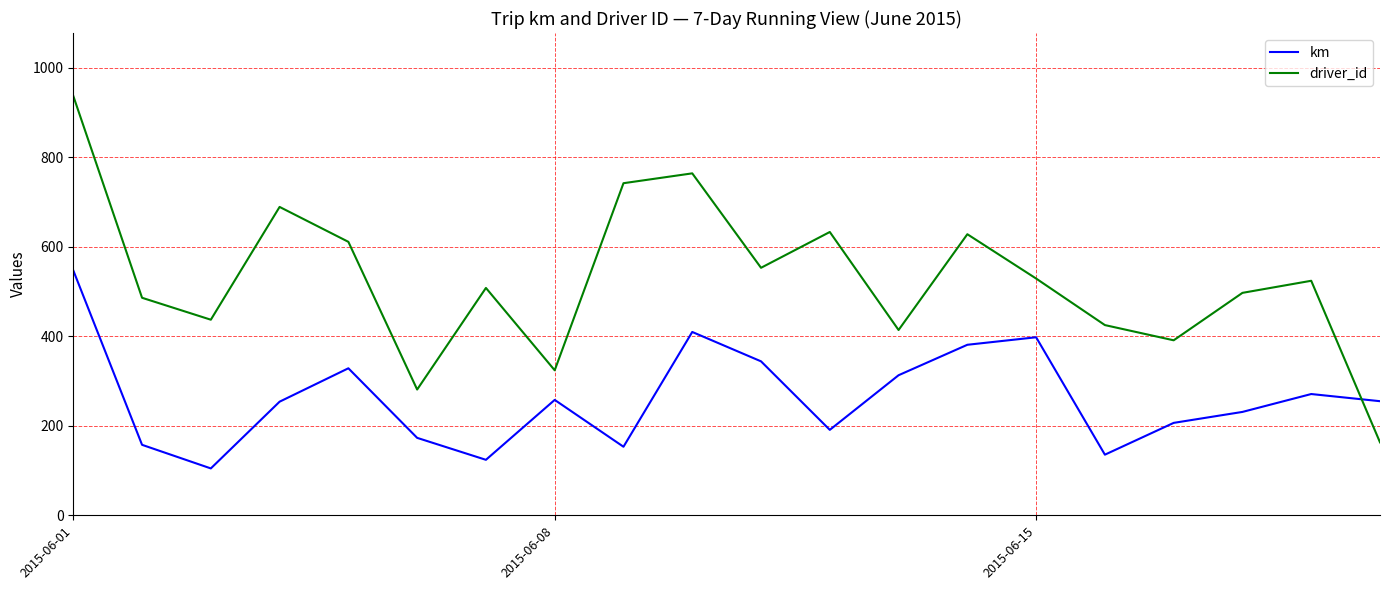

What is the maximum value shown in the chart?

937.0